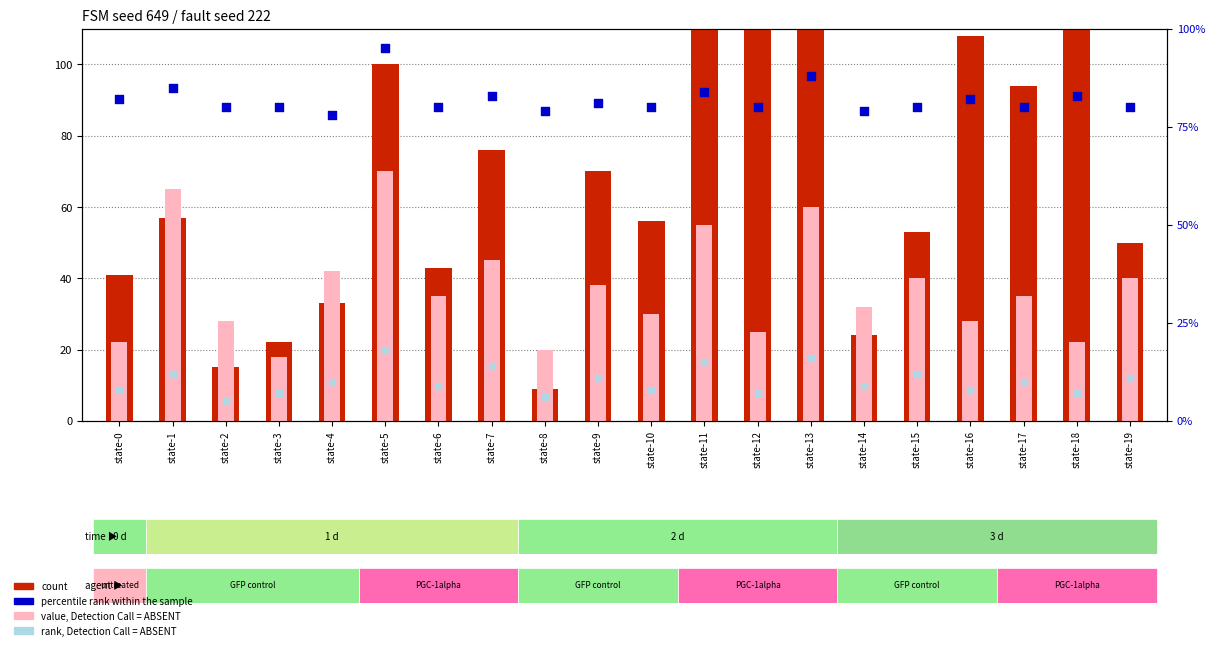

What is the total value across all series at state-5?

283